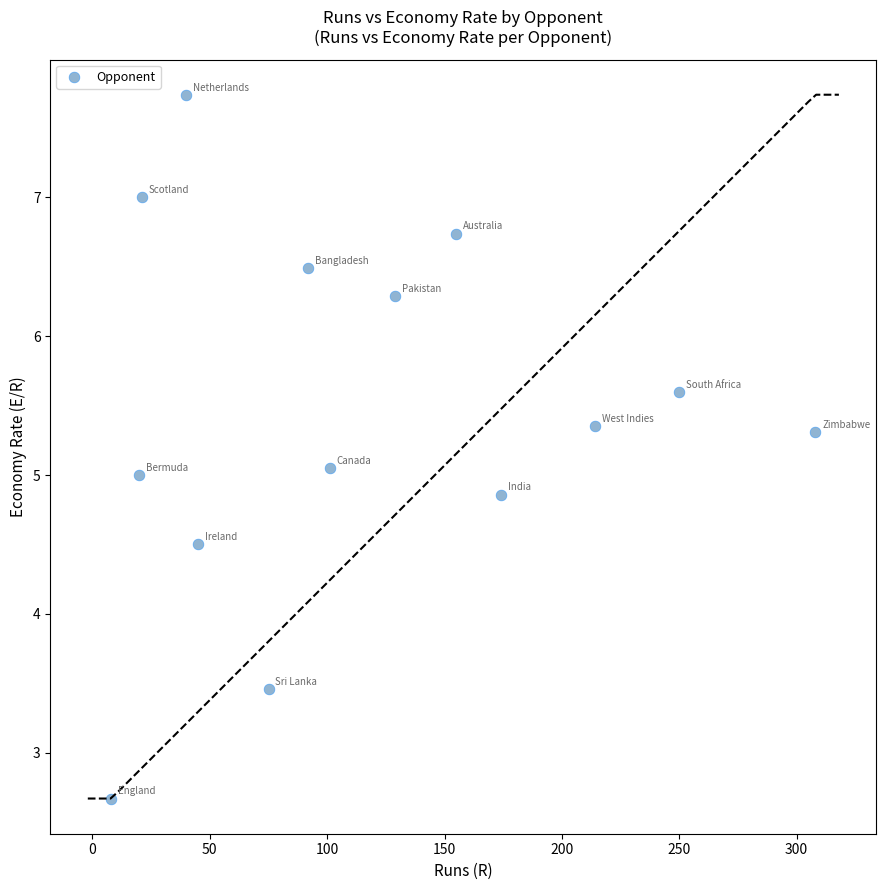

What is the range of Y values (max minus min)?

5.1